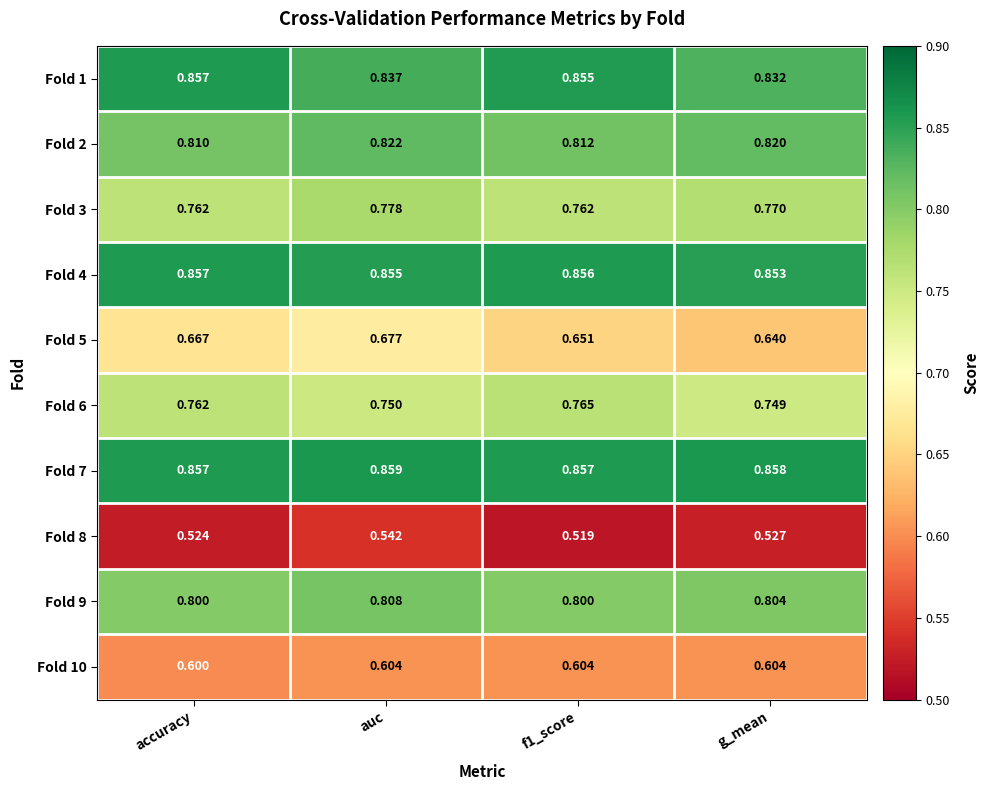

Which category has the highest value across all series?

auc